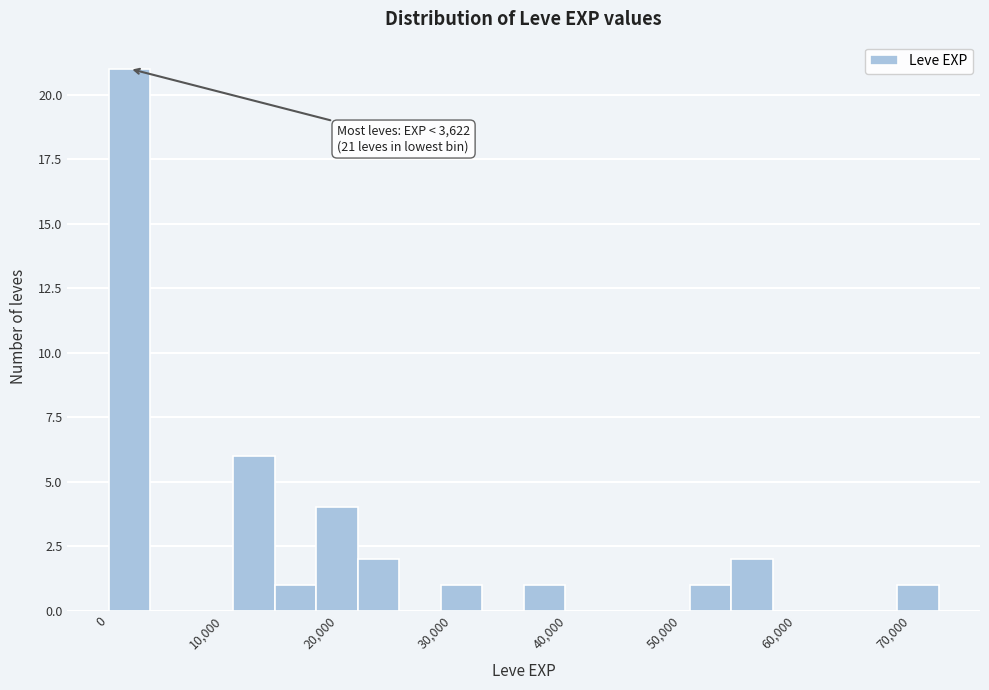

Read against the x-axis, roughly where is the centre of the tallest bar?

2000